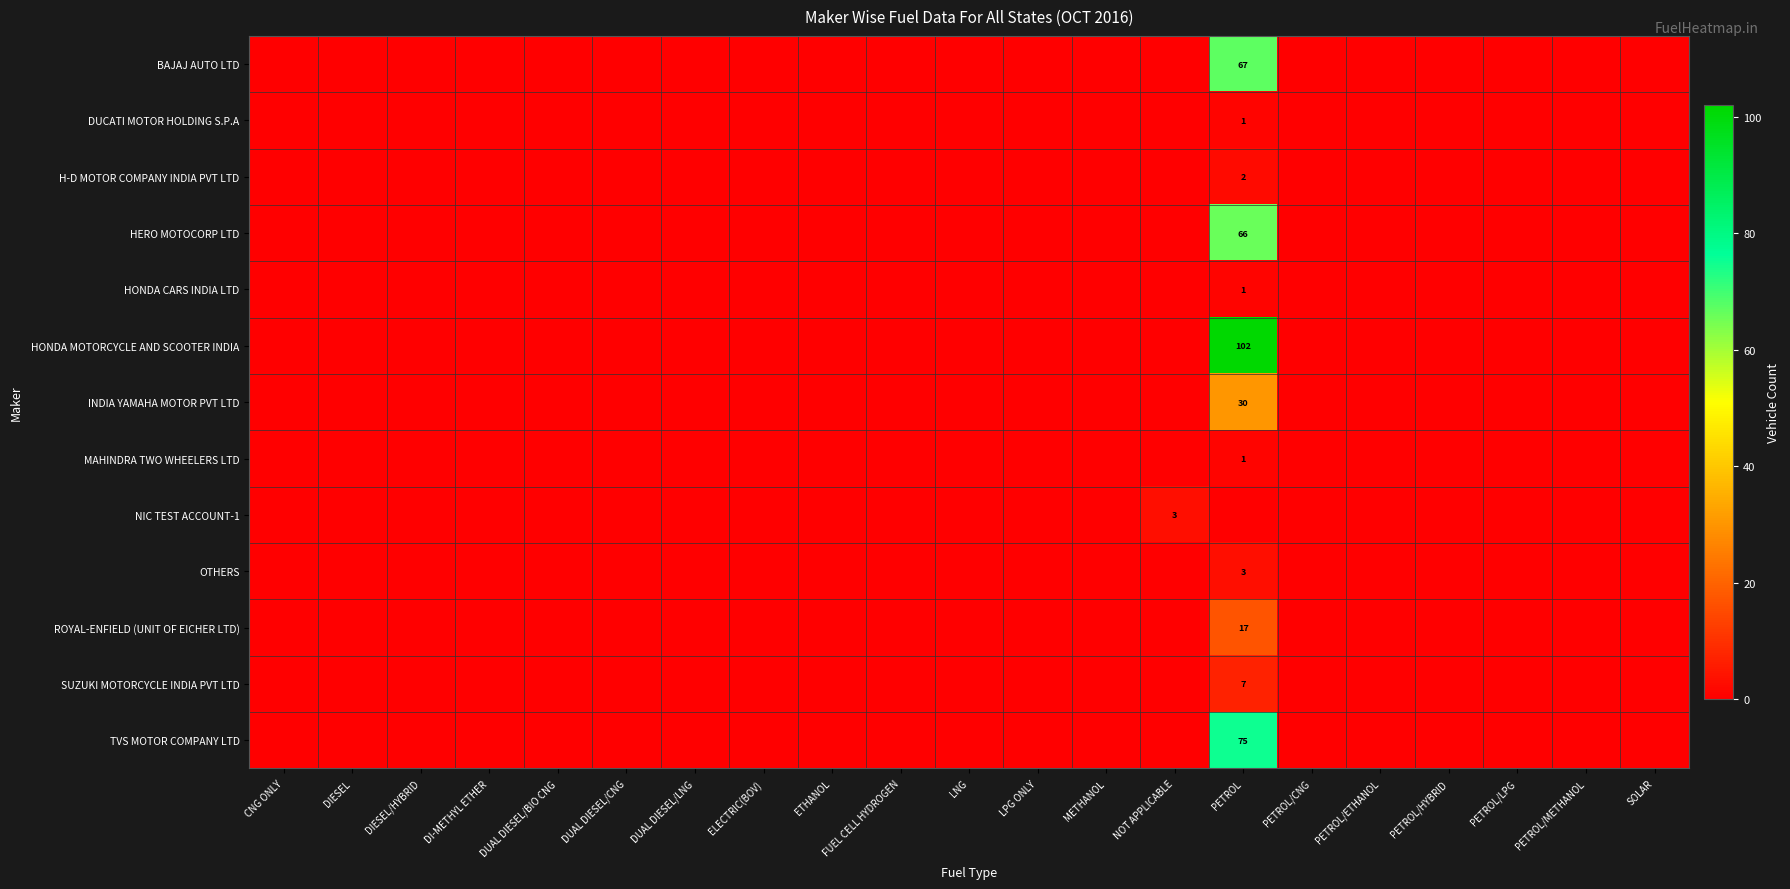

Which category has the lowest value across all series?

CNG ONLY